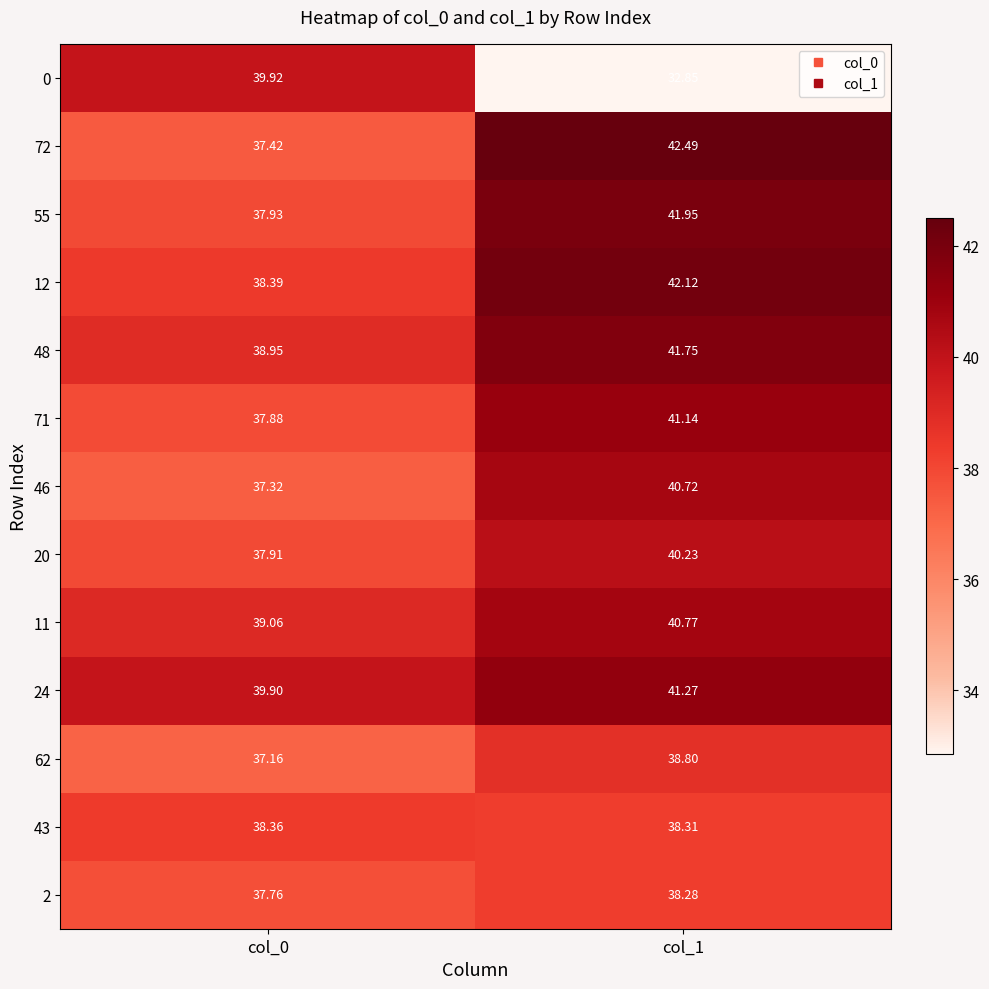

Is the value of 20 at col_0 greater than the value of 46 at col_1?

No